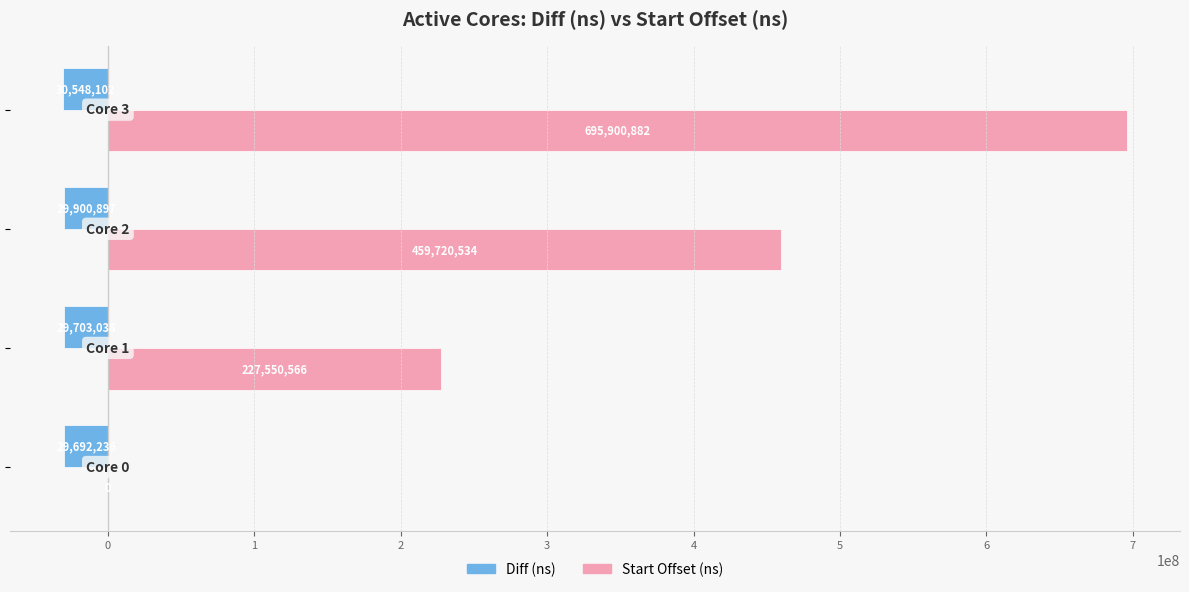

What is the sum of all Start Offset (ns) values?

1383171982